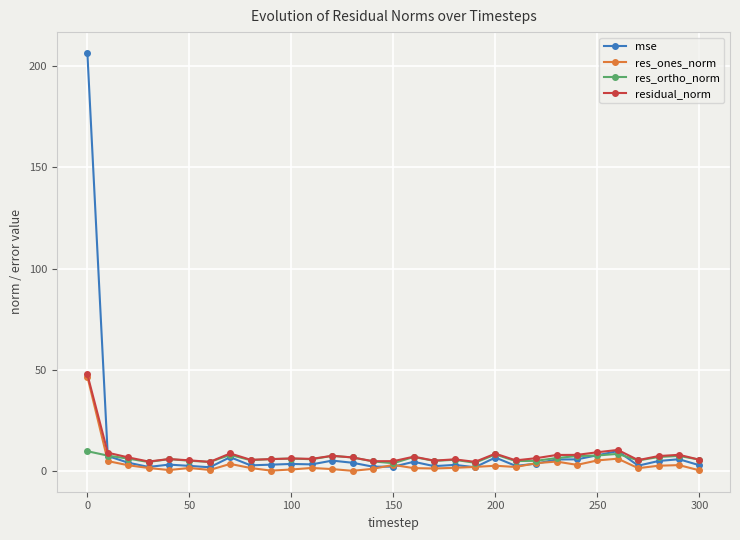

True or false: res_ortho_norm has more than 2 points higher than both neighbors.

True